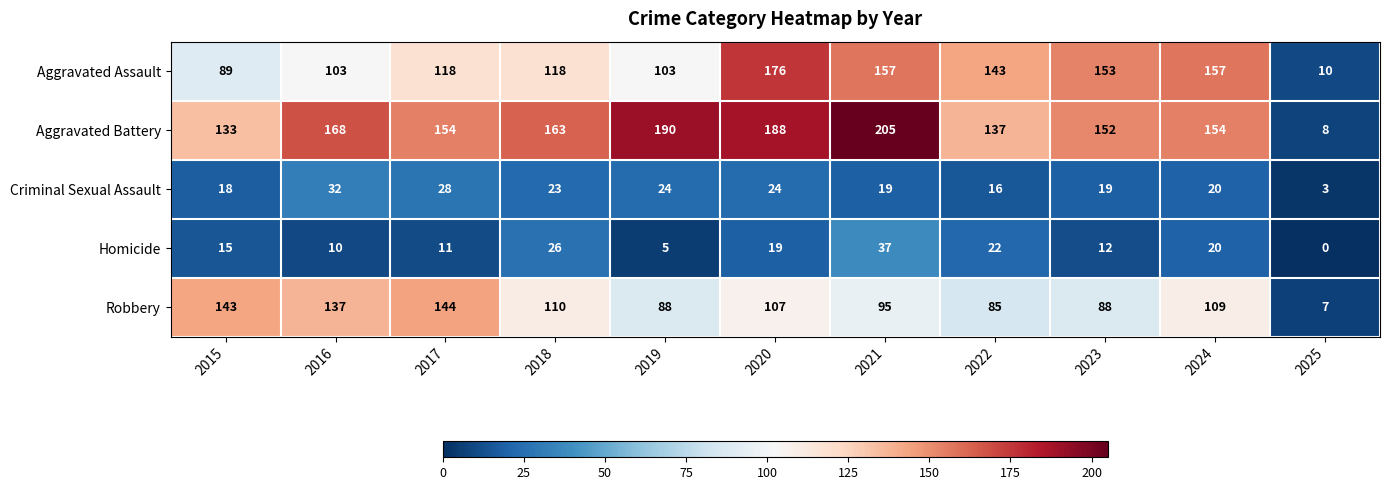

Is it true that Criminal Sexual Assault equals 28 at 2017?

True